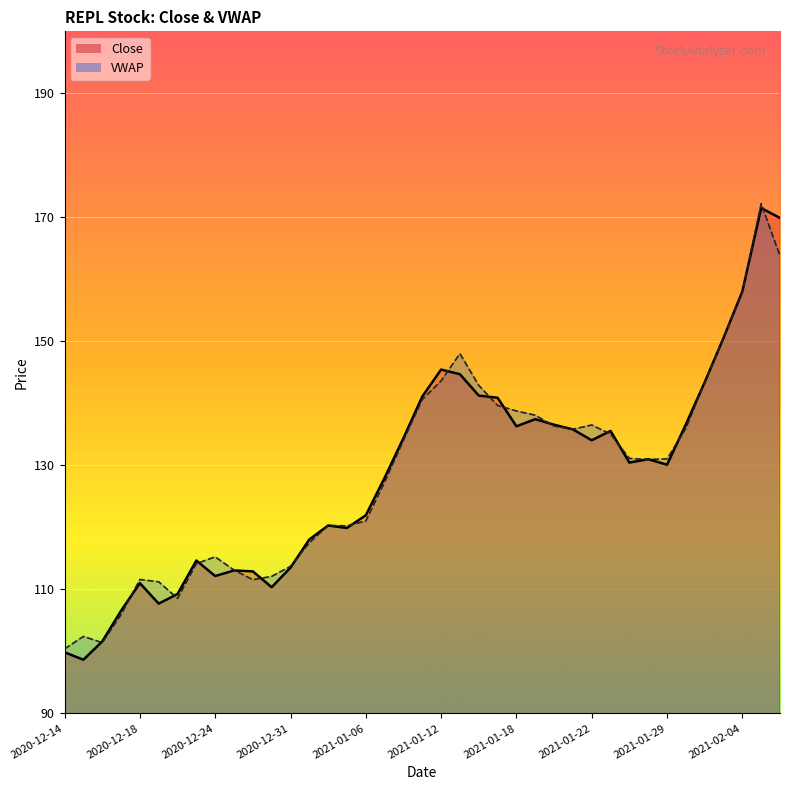

The value of VWAP at 2021-01-05 is 162.5. True or false?

False